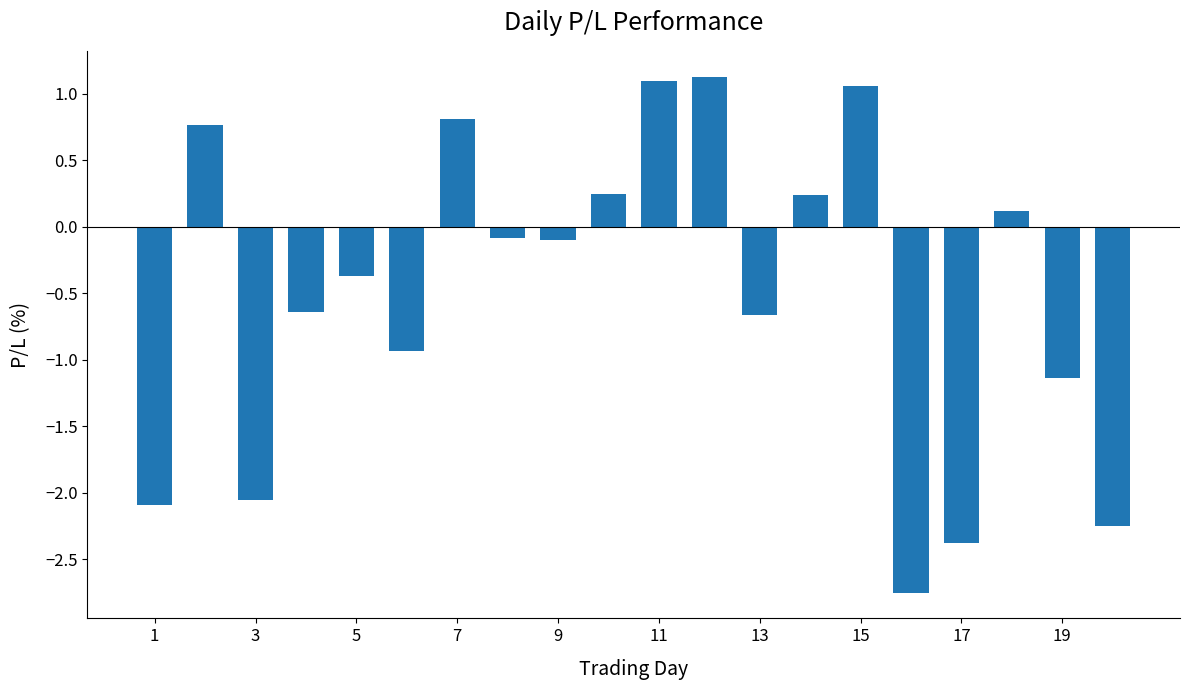

What is the greatest value displayed?

1.1